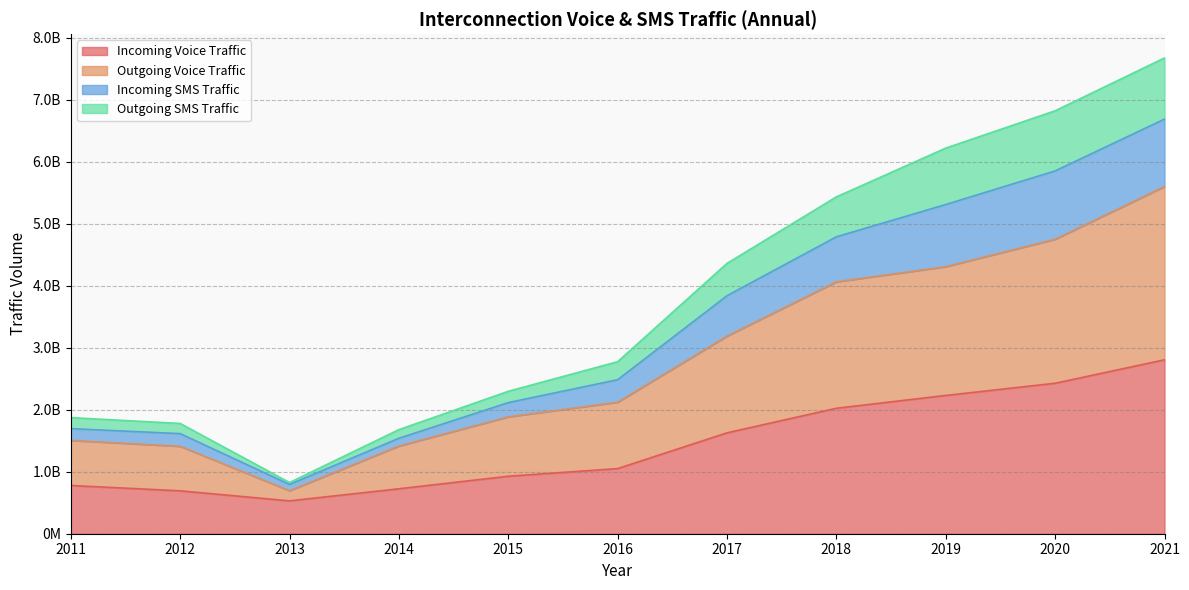

What are all the series names shown in the legend?

Incoming Voice Traffic, Outgoing Voice Traffic, Incoming SMS Traffic, Outgoing SMS Traffic